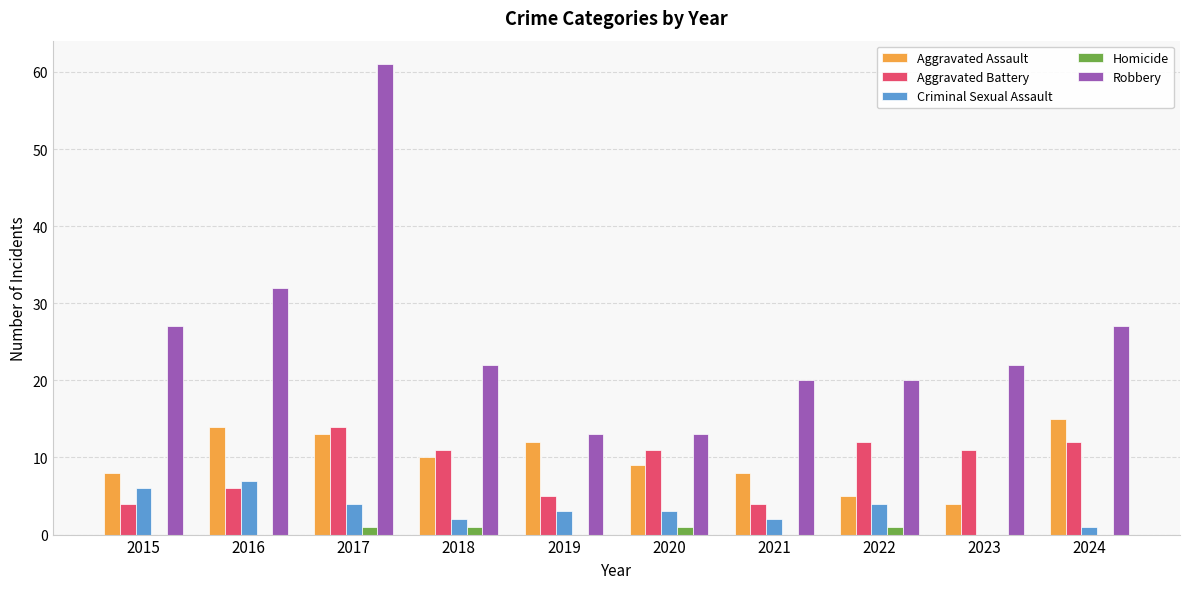

Reading right to left, transcribe all the data shown in this chart.

Aggravated Assault: 15	4	5	8	9	12	10	13	14	8
Aggravated Battery: 12	11	12	4	11	5	11	14	6	4
Criminal Sexual Assault: 1	0	4	2	3	3	2	4	7	6
Homicide: 0	0	1	0	1	0	1	1	0	0
Robbery: 27	22	20	20	13	13	22	61	32	27